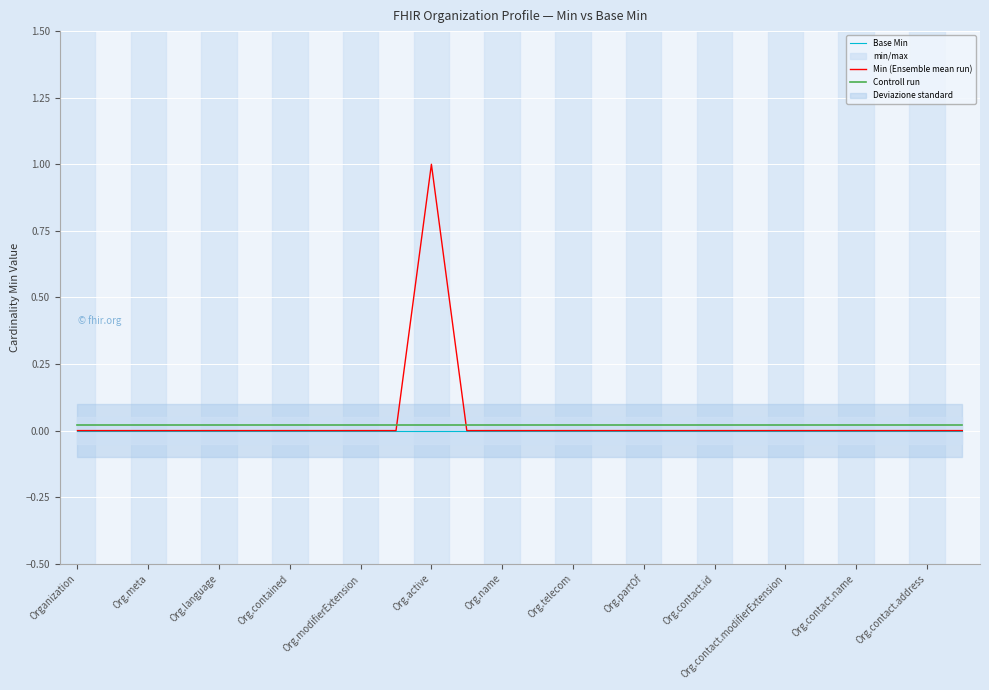

True or false: Base Min and Min (Ensemble mean run) intersect in this chart.

False